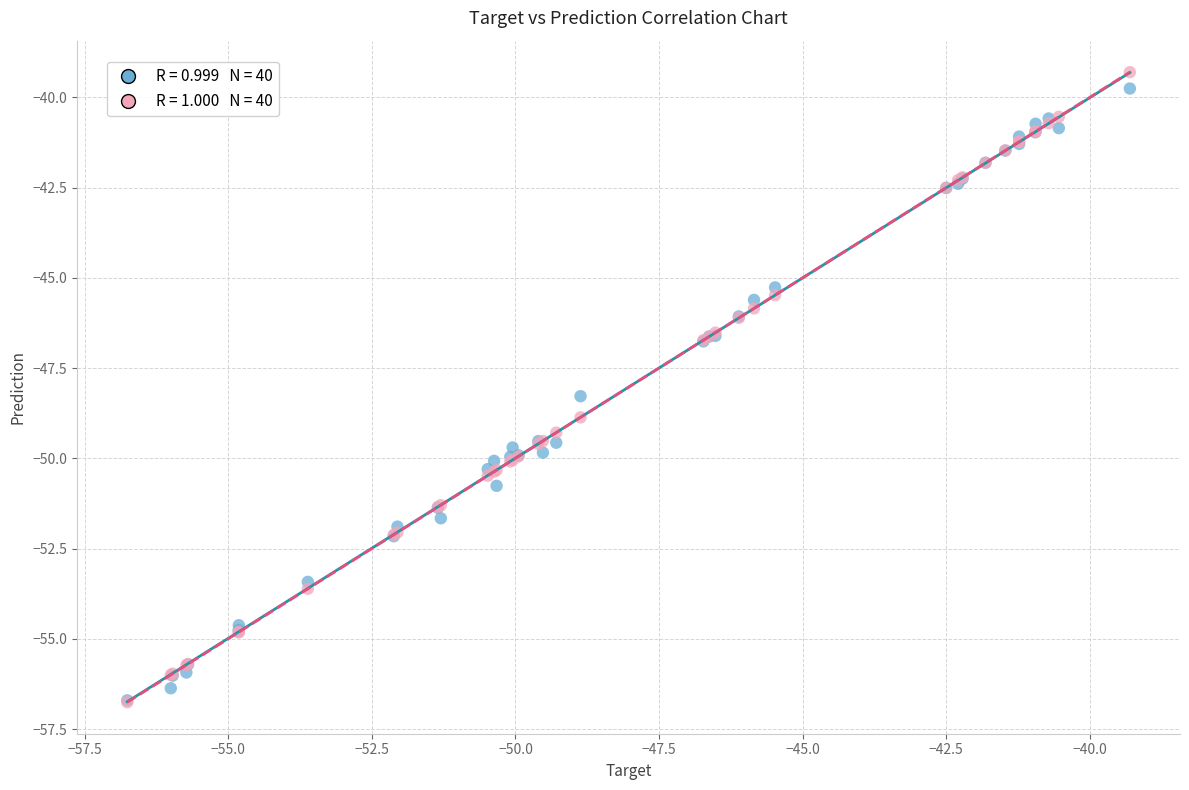

Across all series, what Y value is closest to -48?

-48.3